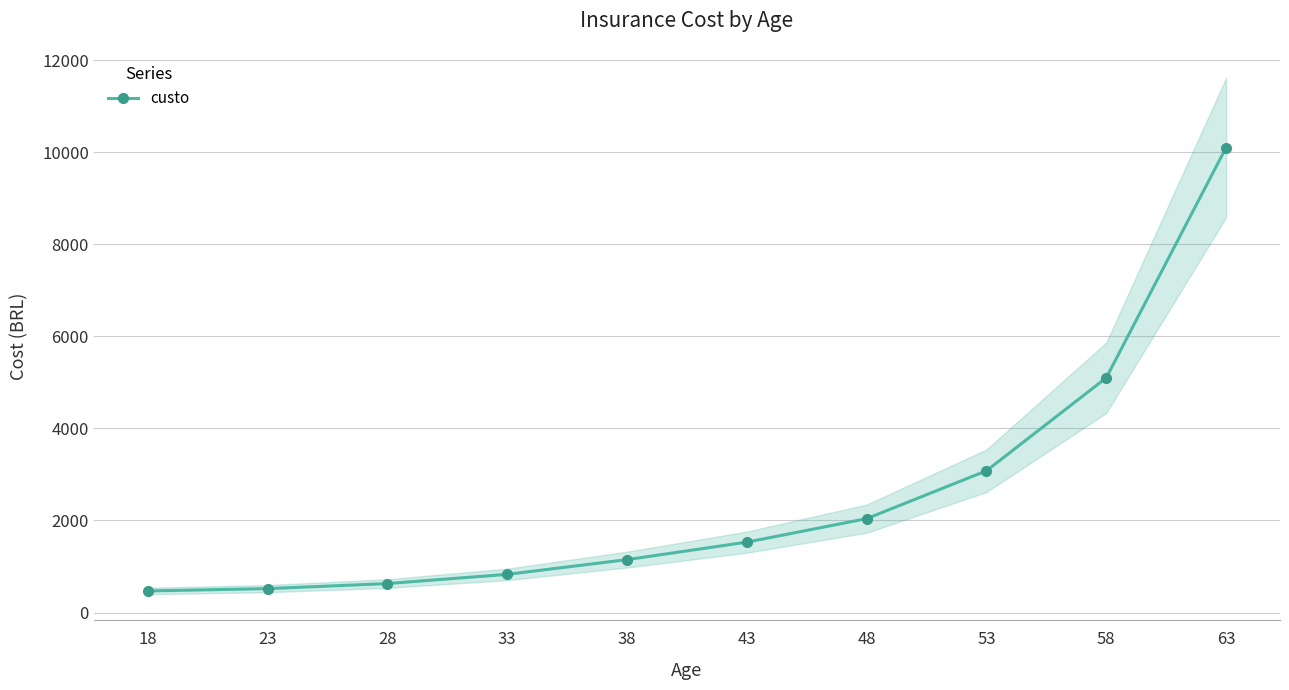

What is the average value?

2545